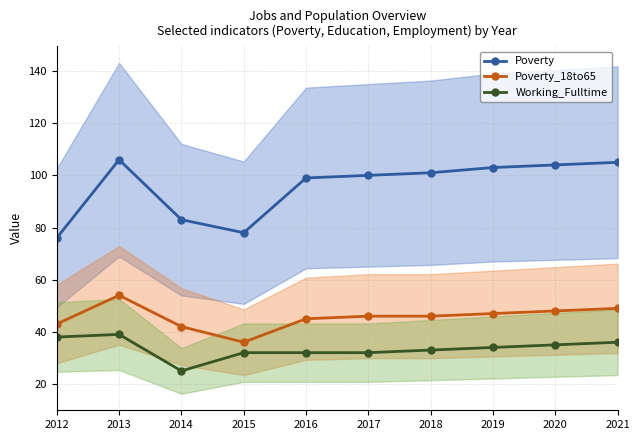

How many interior local valleys does the Poverty_18to65 series have?

1